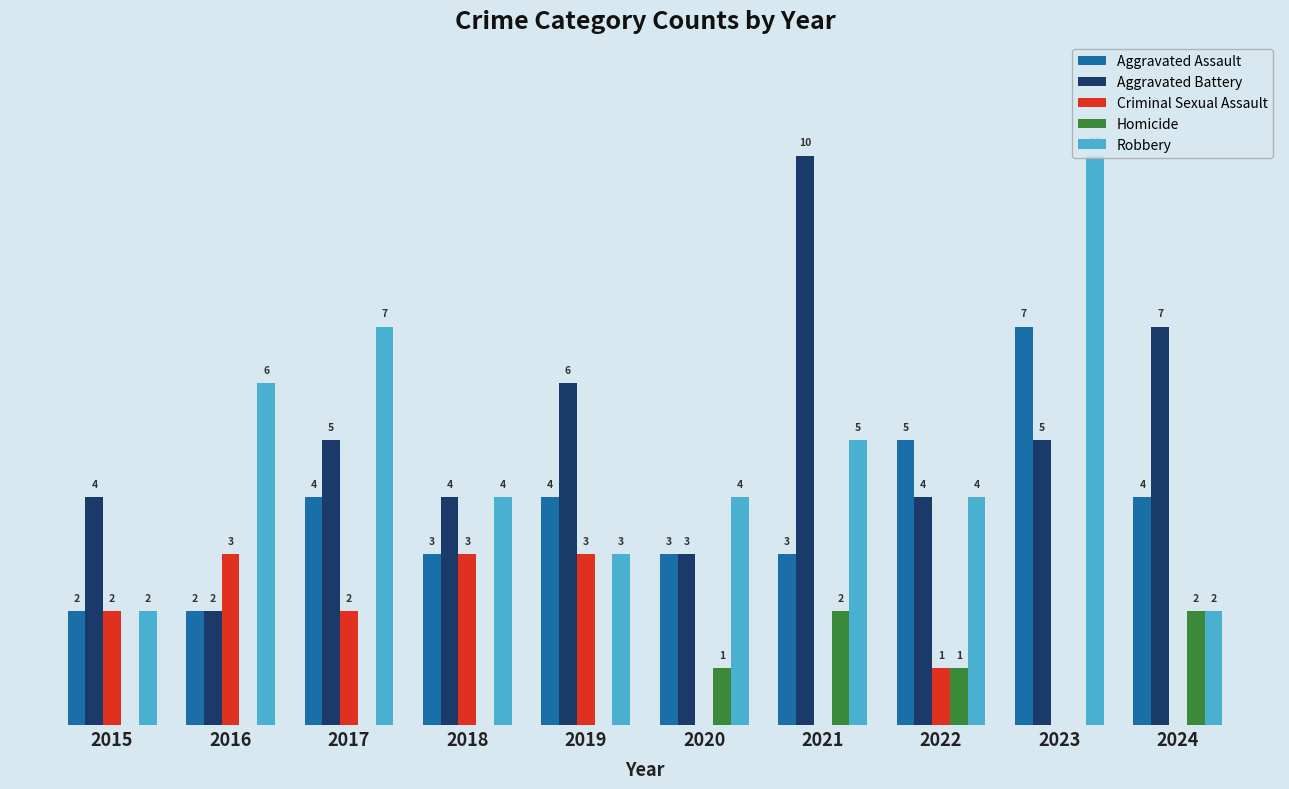

Which series has the largest total across all categories?

Aggravated Battery